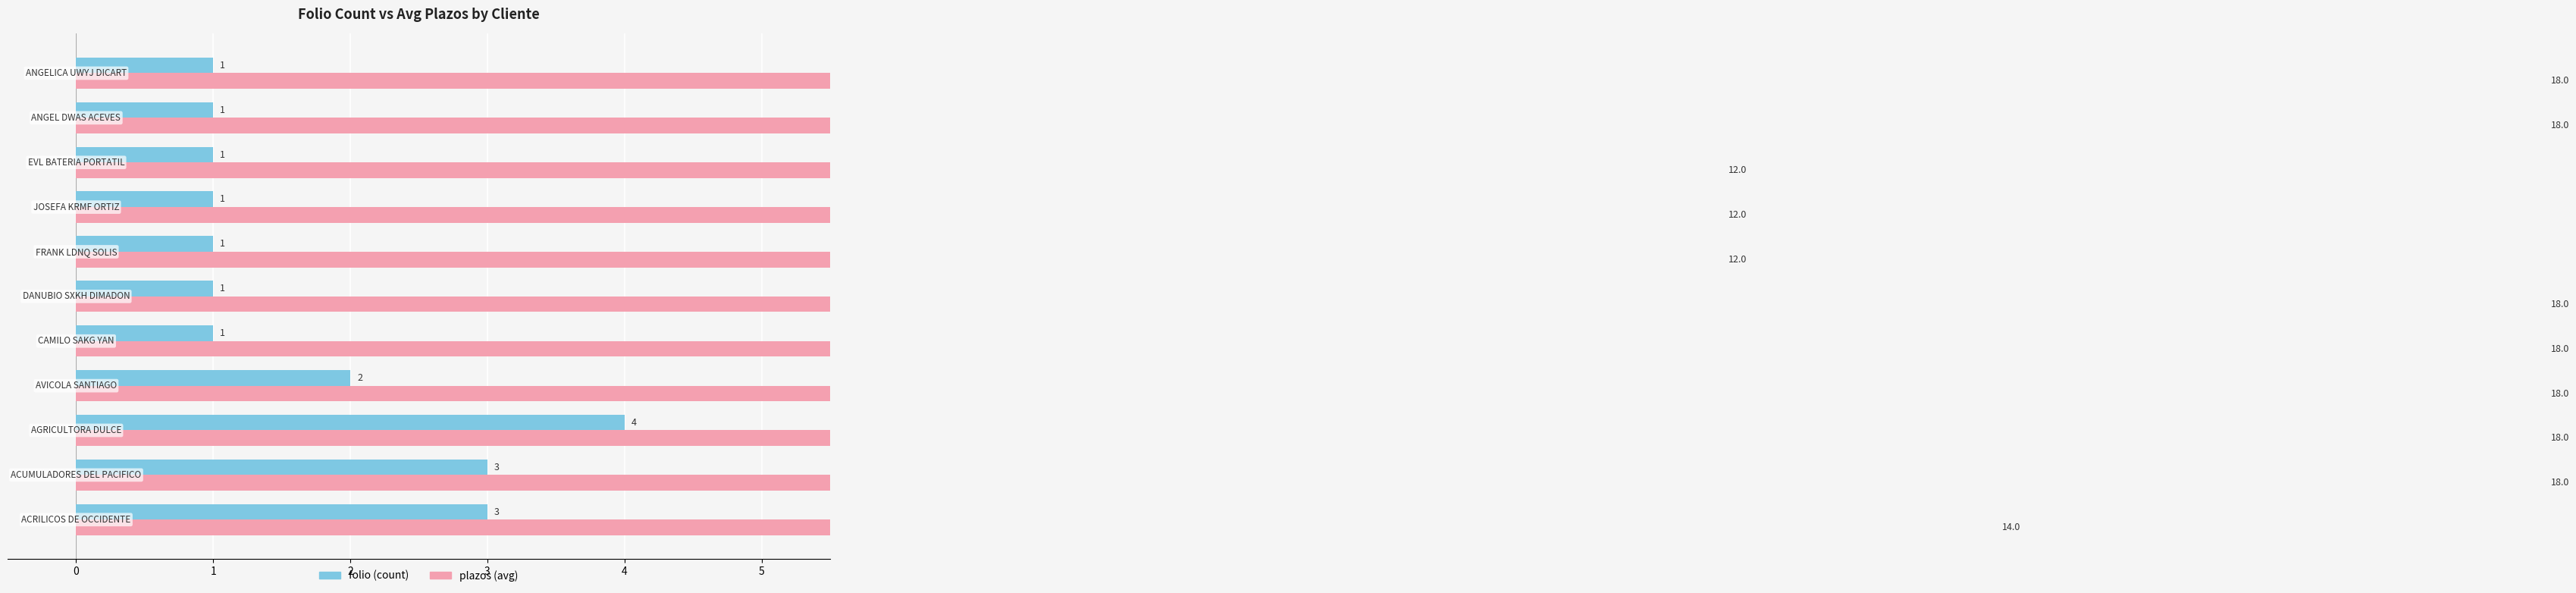

Rank the series at 6 from highest to lowest value.

plazos (avg), folio (count)